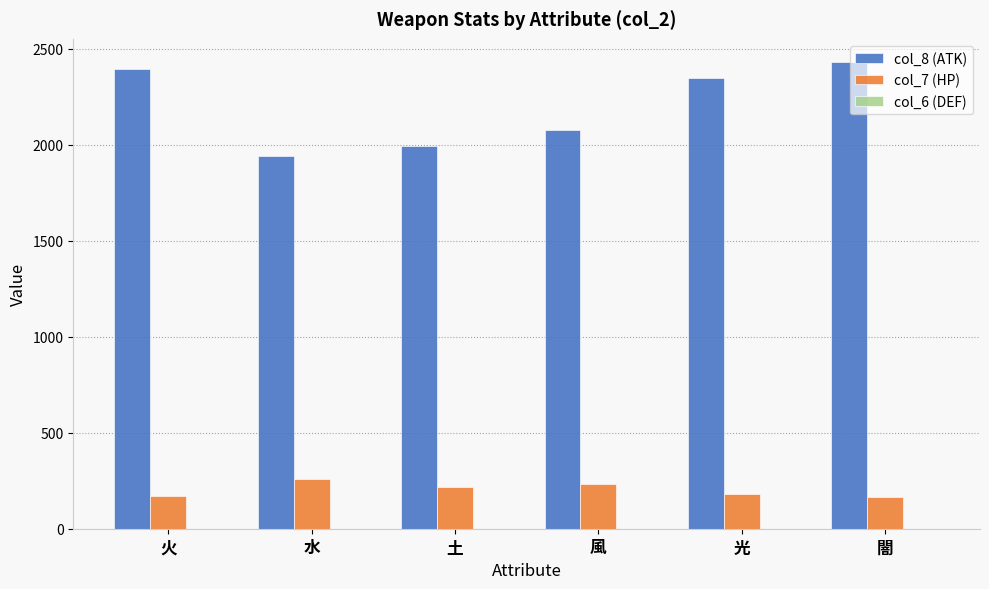

Which series has the largest range (max minus min)?

col_8 (ATK)